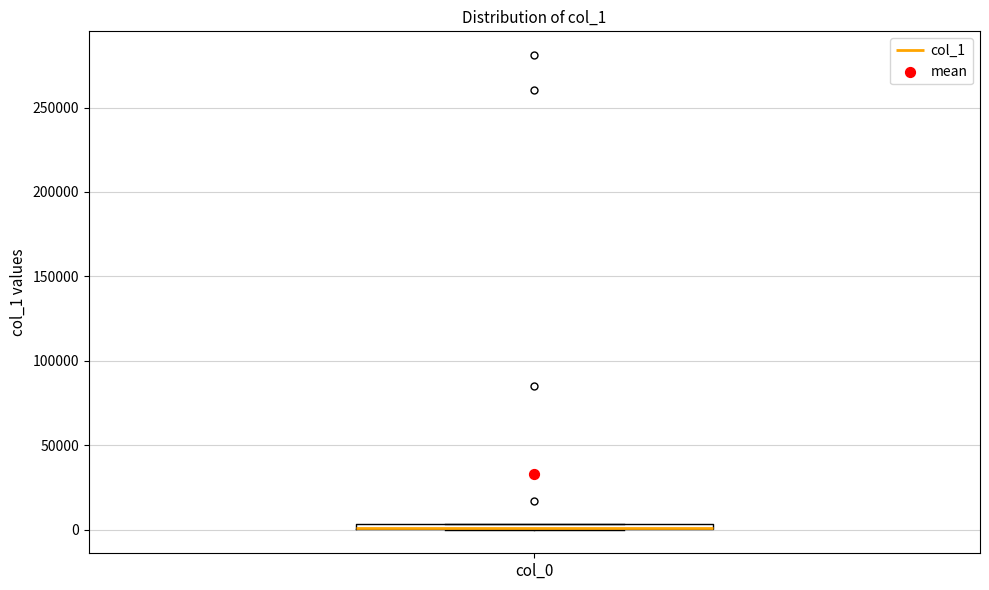

Where is the lower edge of the box for col_0 on the y-axis? The values are not printed on the chart, so give them approximately, as read against the axis.

0